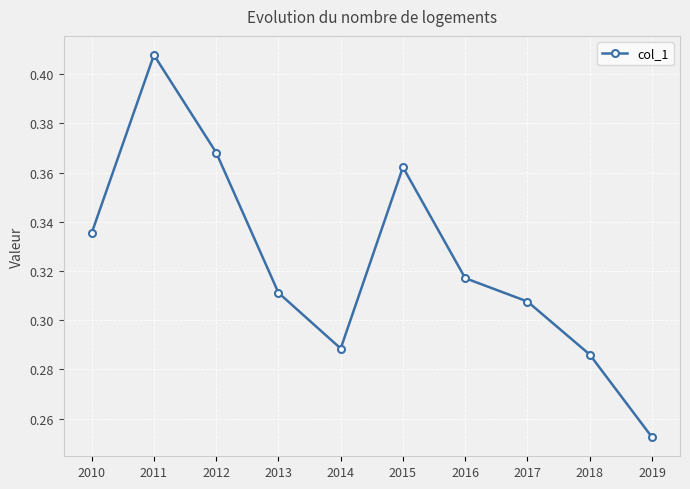

How many points are higher than both their immediate neighbors (excluding endpoints)?

2